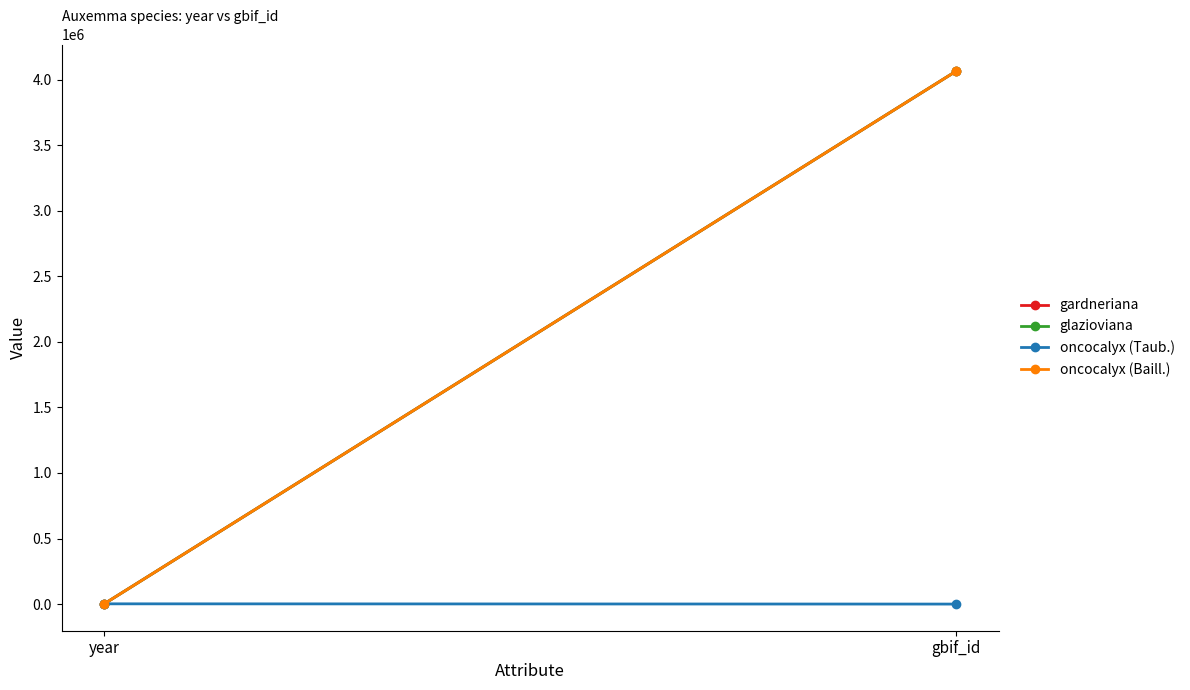

Count the number of categories in the chart.

2